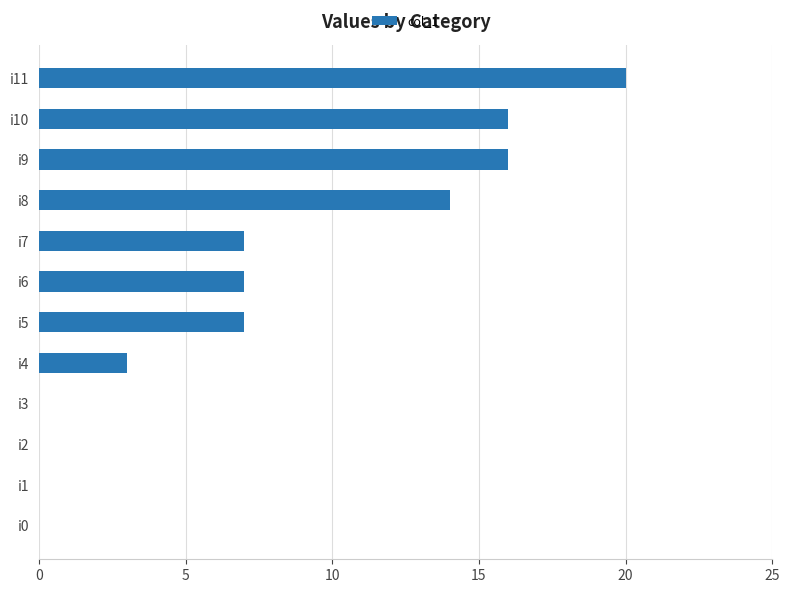

How many categories are shown in the chart?

12